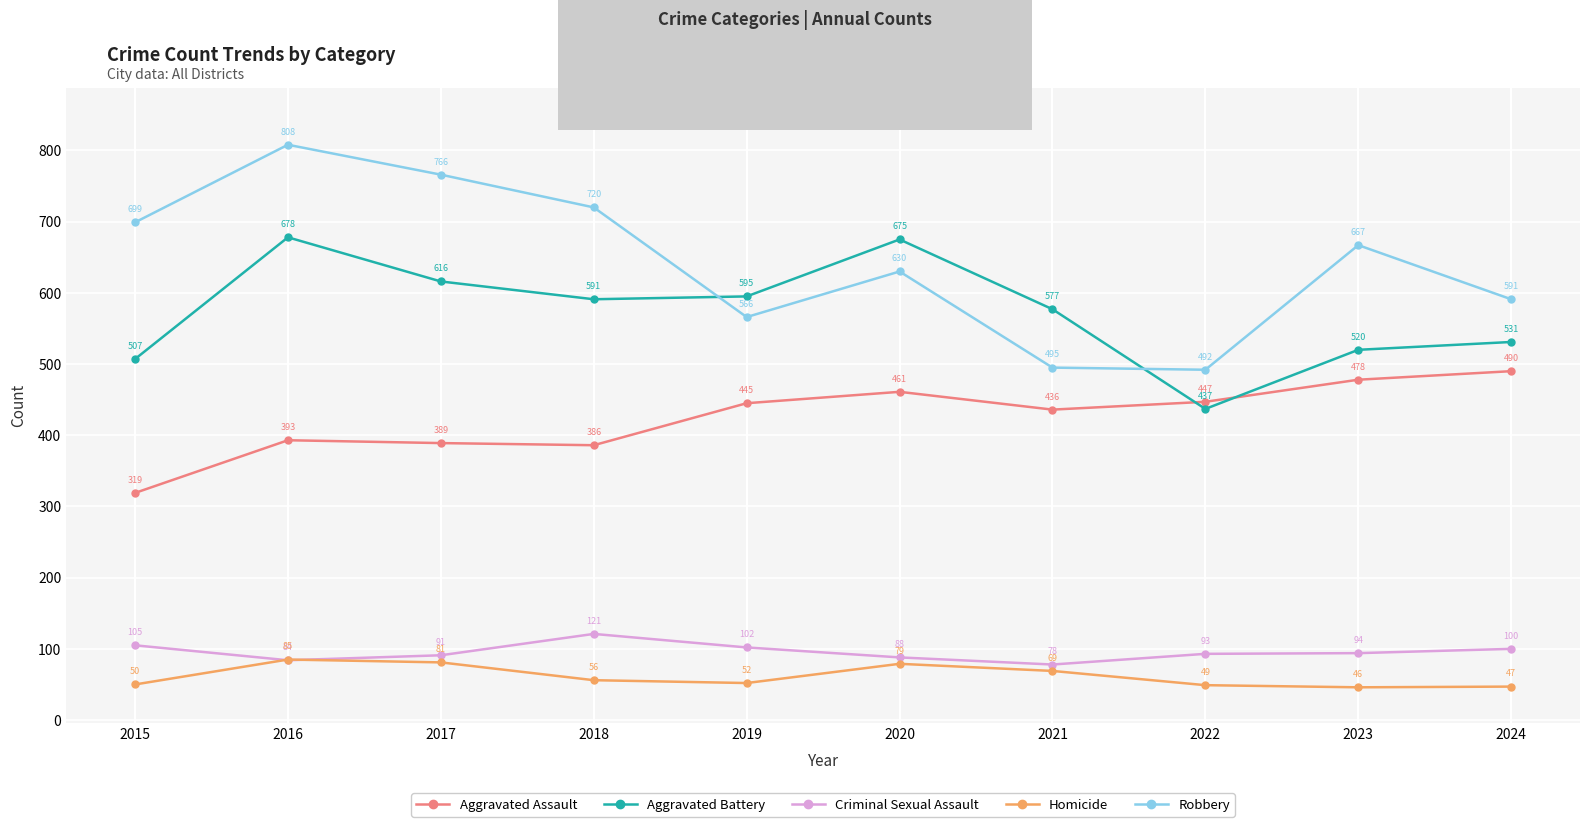

How many lines are shown in the chart?

5